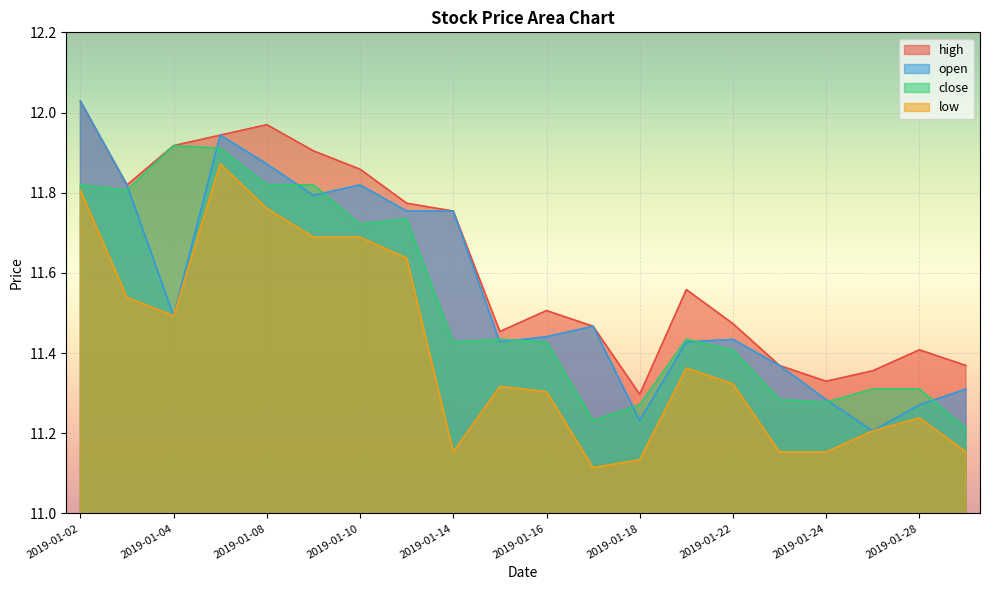

How many series are shown in this chart?

4